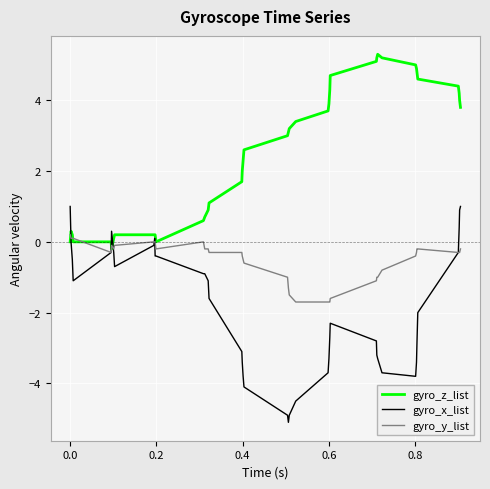

What is the minimum value shown in the chart?

-5.1